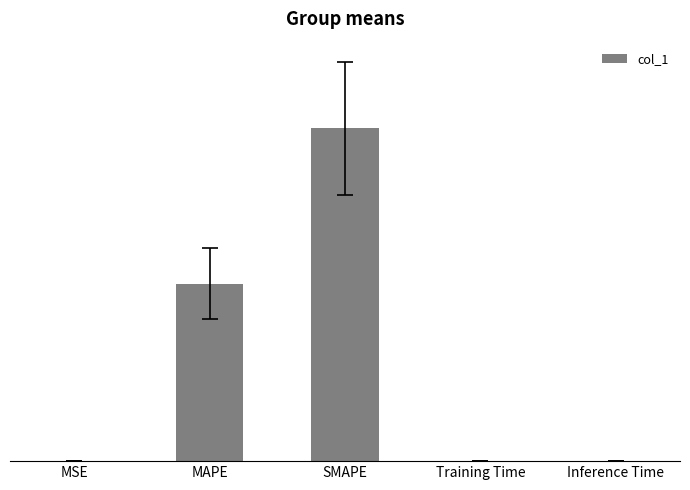

What is the greatest value displayed?

174.8